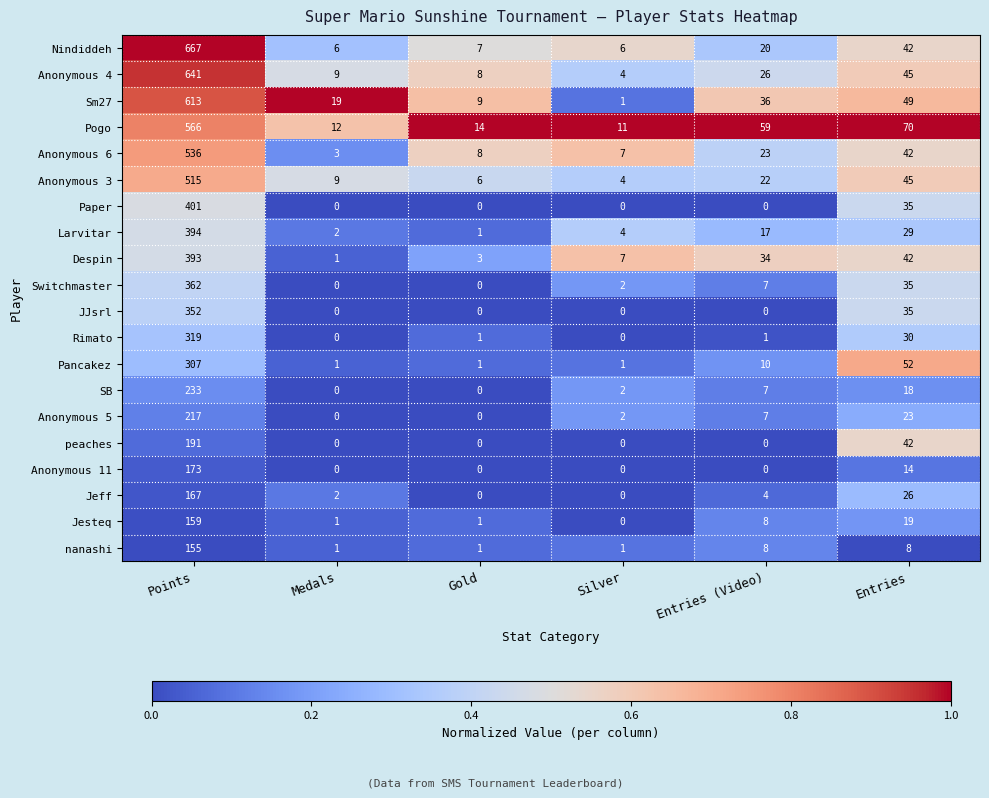

What is the approximate value of Jeff at Points, to the nearest 50?

150